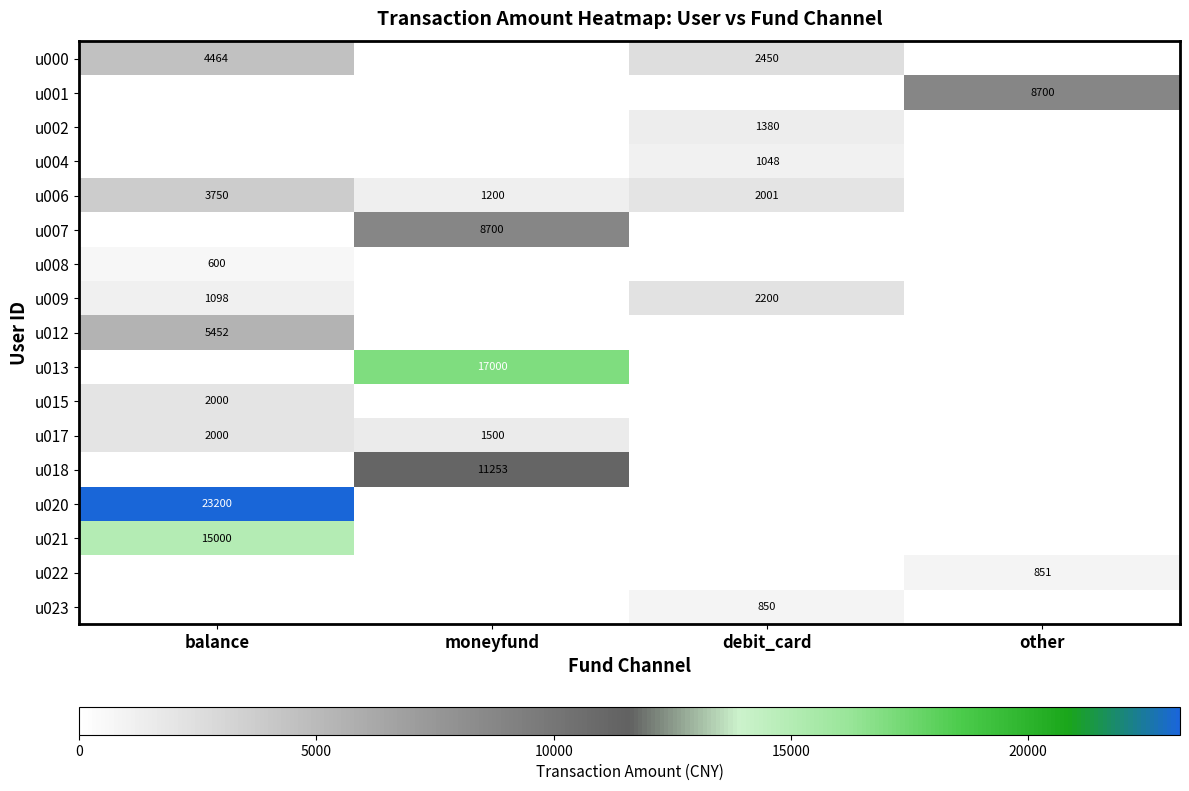

Is the value of u012 at balance greater than the value of u013 at moneyfund?

No